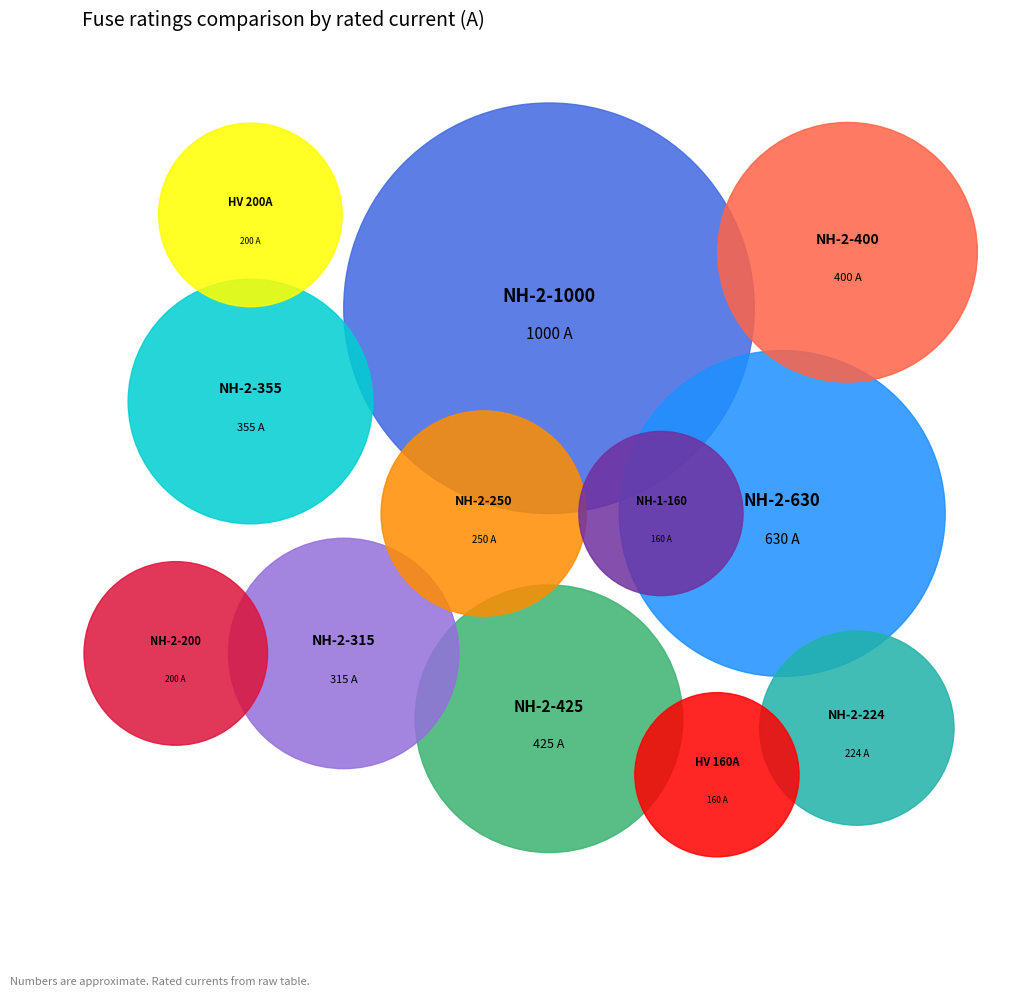

Between NH-2-200 and NH-2-315, which is larger?

NH-2-315